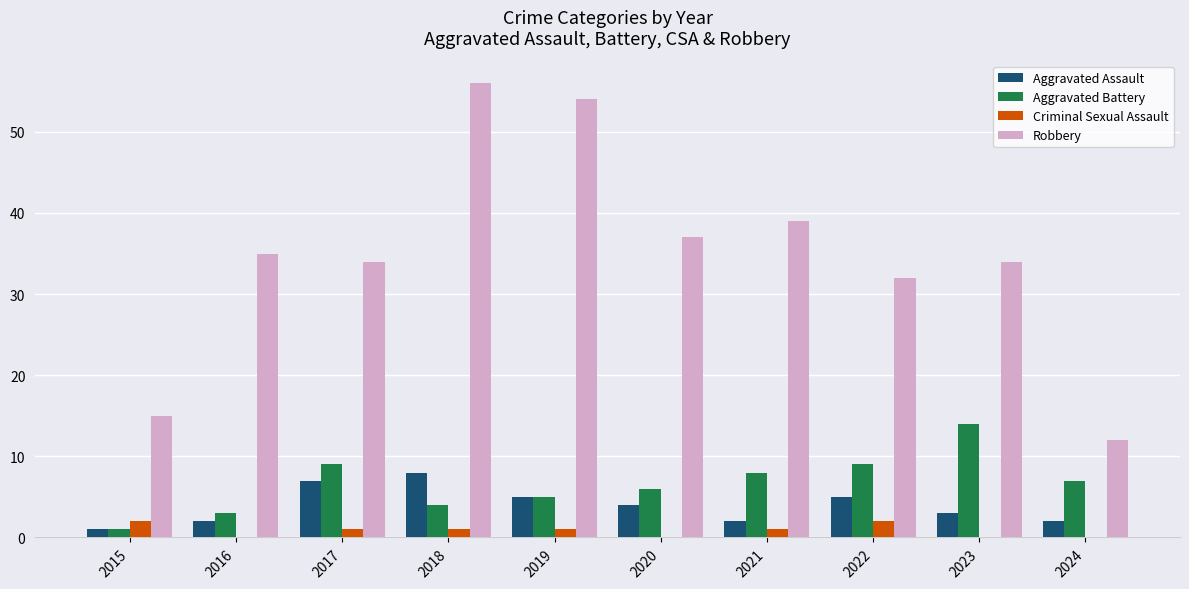

What is the sum of all Criminal Sexual Assault values?

8